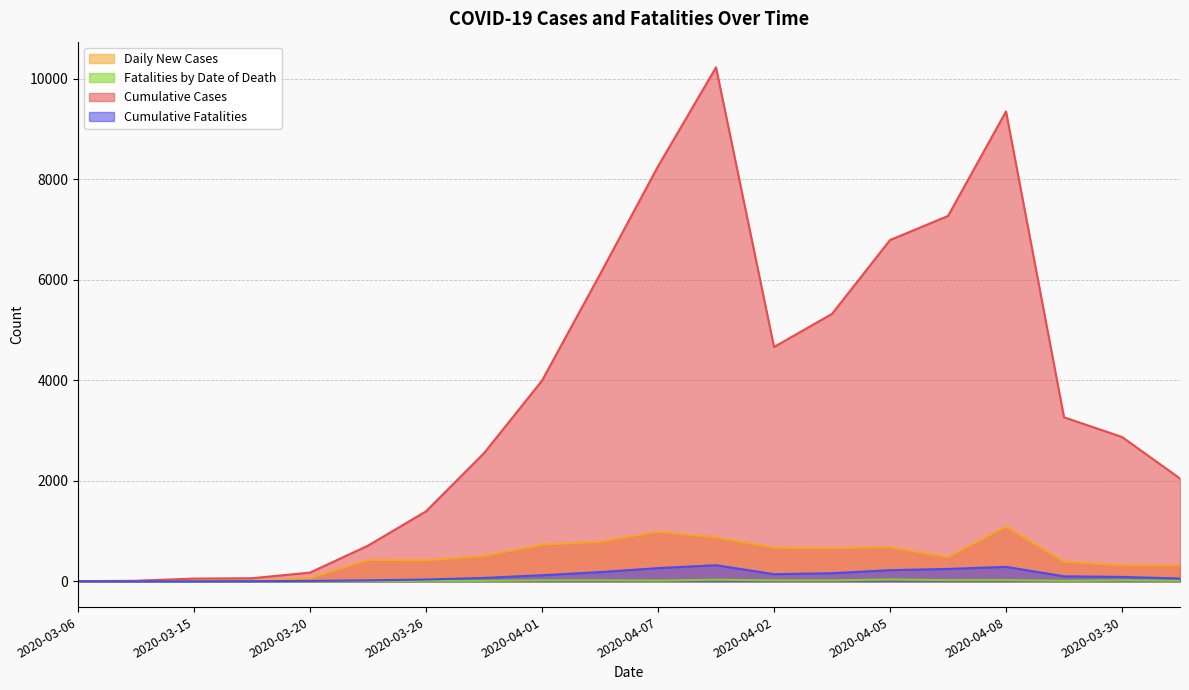

What is the sum of the Cumulative Cases values at 2020-03-31 and 2020-03-30?

6140